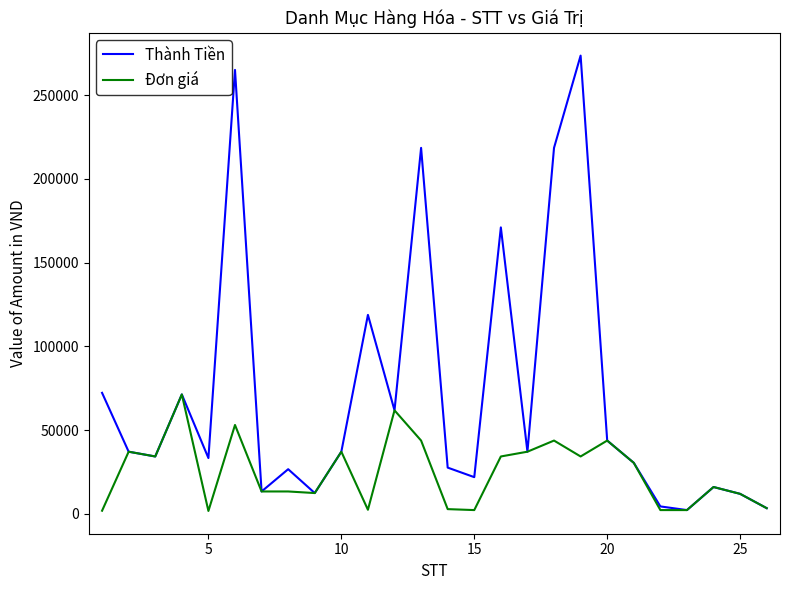

How many lines are shown in the chart?

2